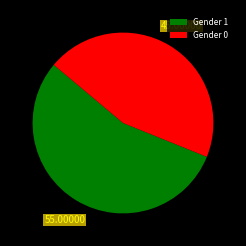

Between Gender 1 and Gender 0, which is larger?

Gender 1